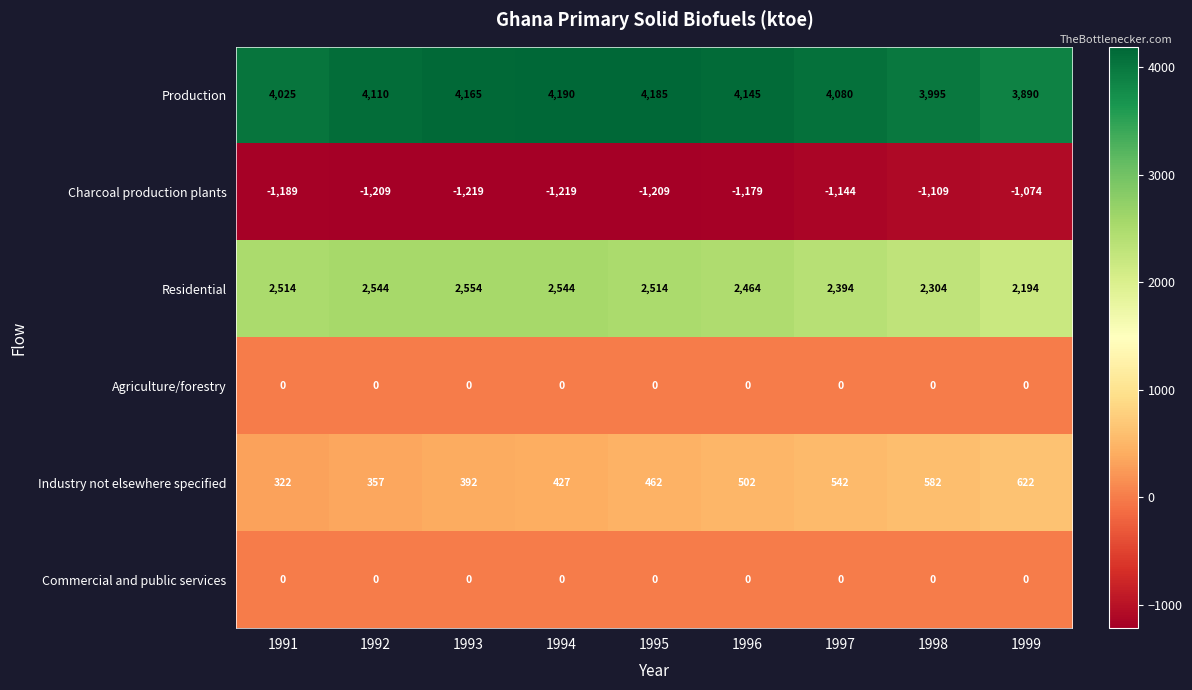

Which category has the highest value in the Production series?

1994